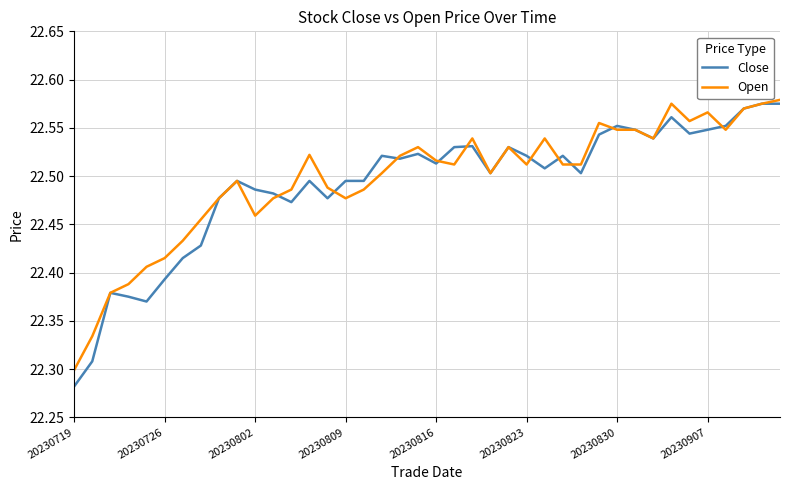

What is the sum of all Open values?

899.9